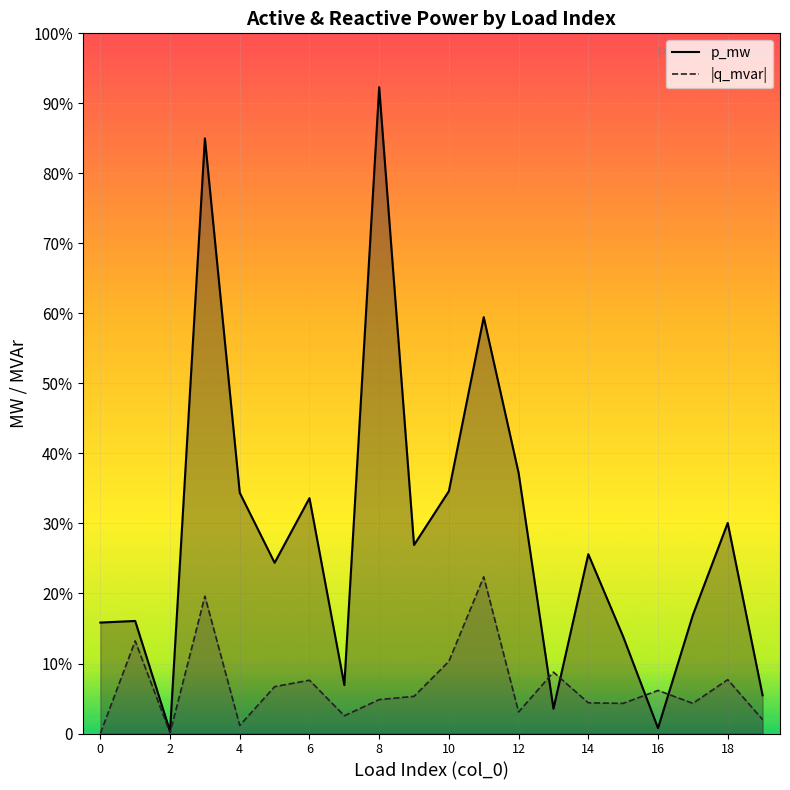

True or false: p_mw line has a value of 5.9 at 0.

False